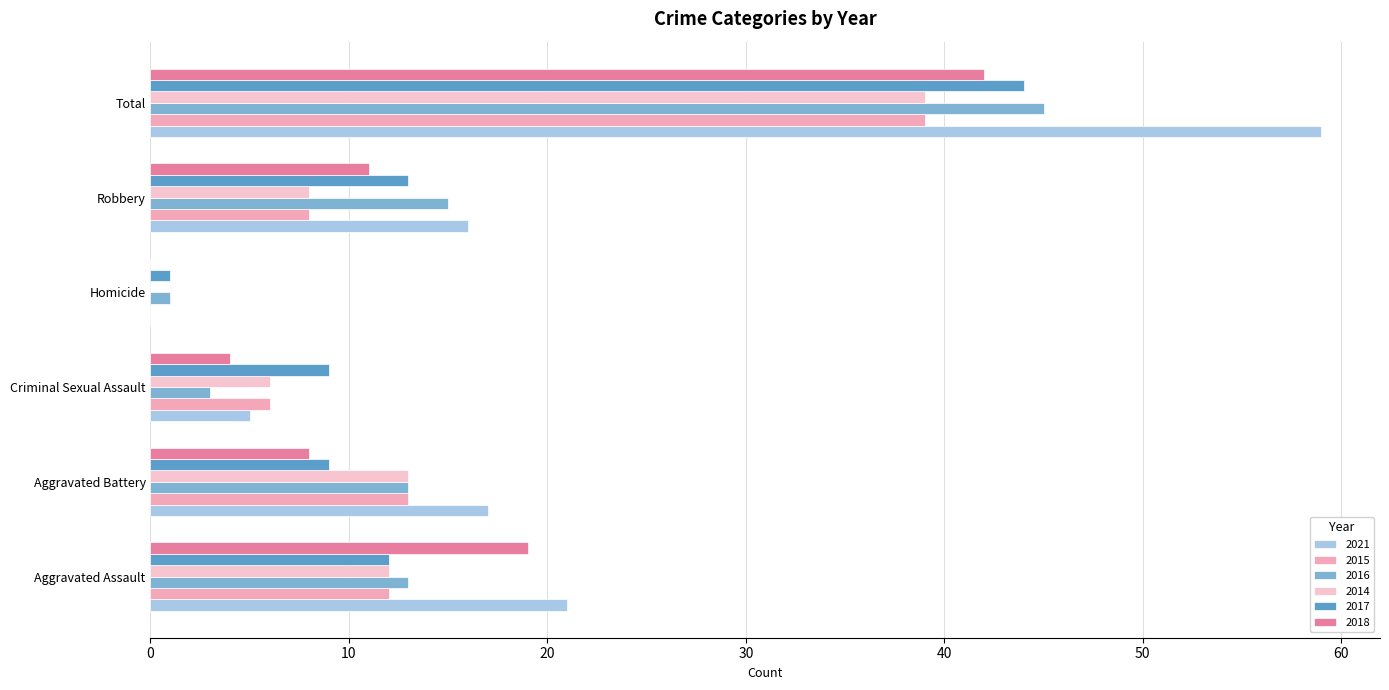

Count the number of categories in the chart.

6